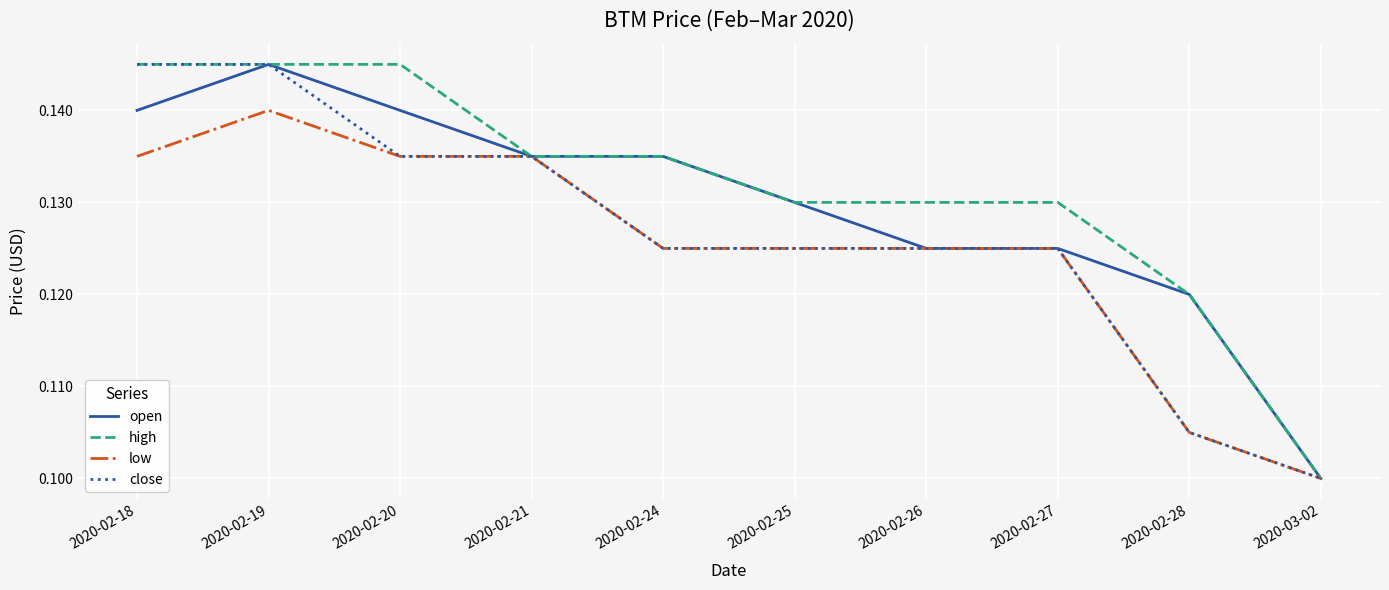

Which category has the lowest value in the close series?

2020-03-02